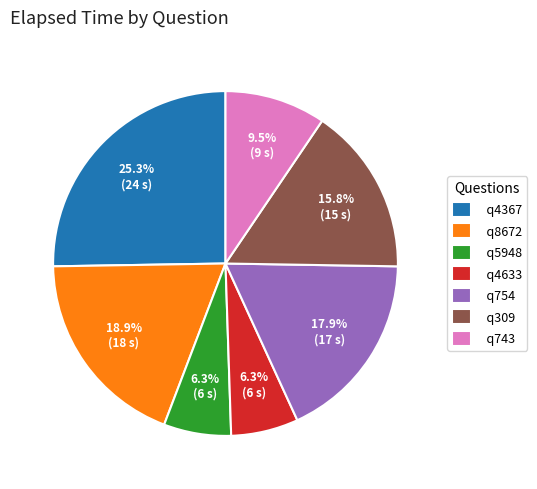

Combined, what portion of the pie is q754 and q309?

33.7%